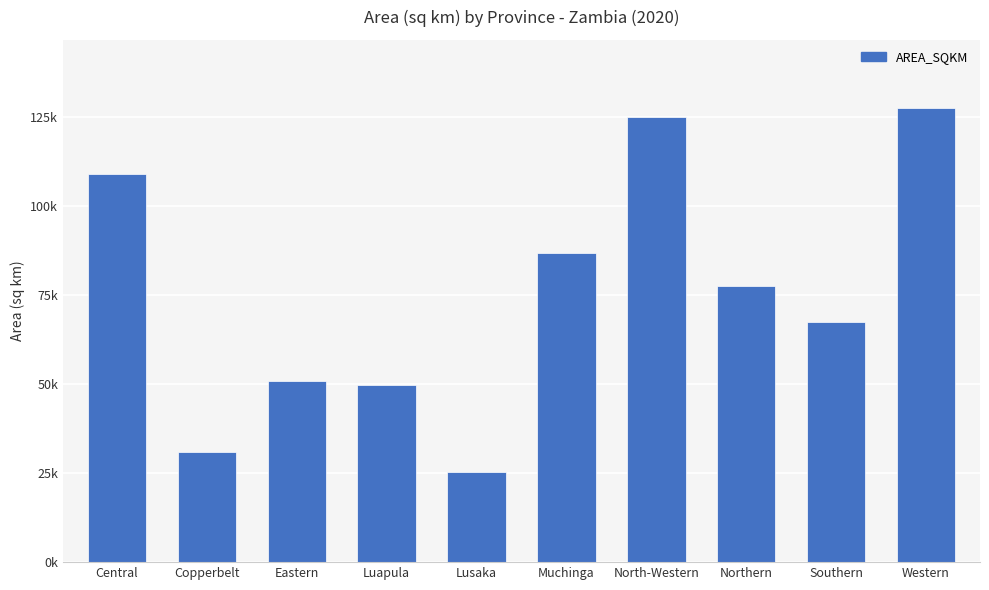

Does the chart contain any negative values?

No